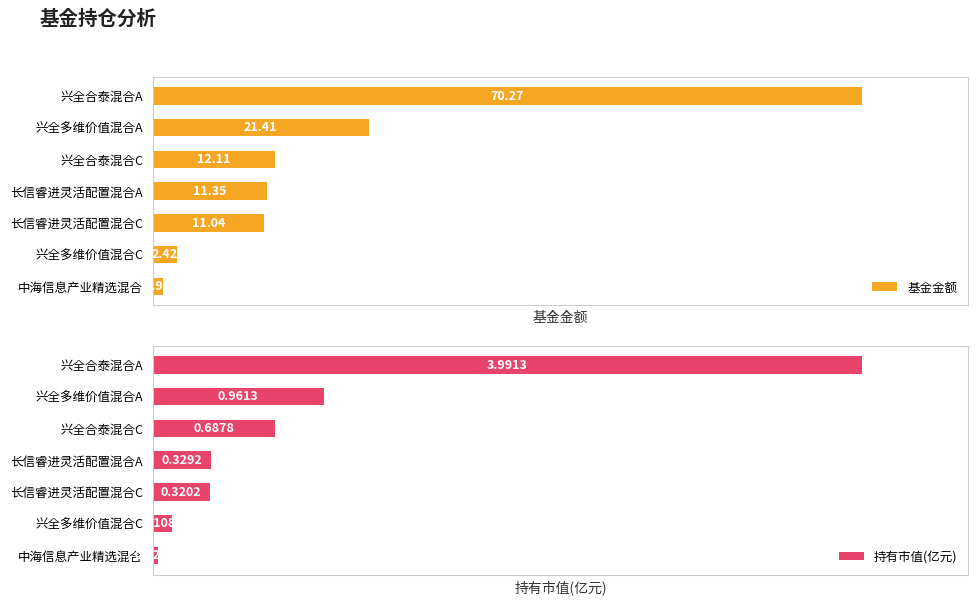

At which label is 持有市值(亿元) closest to 2?

兴全多维价值混合A